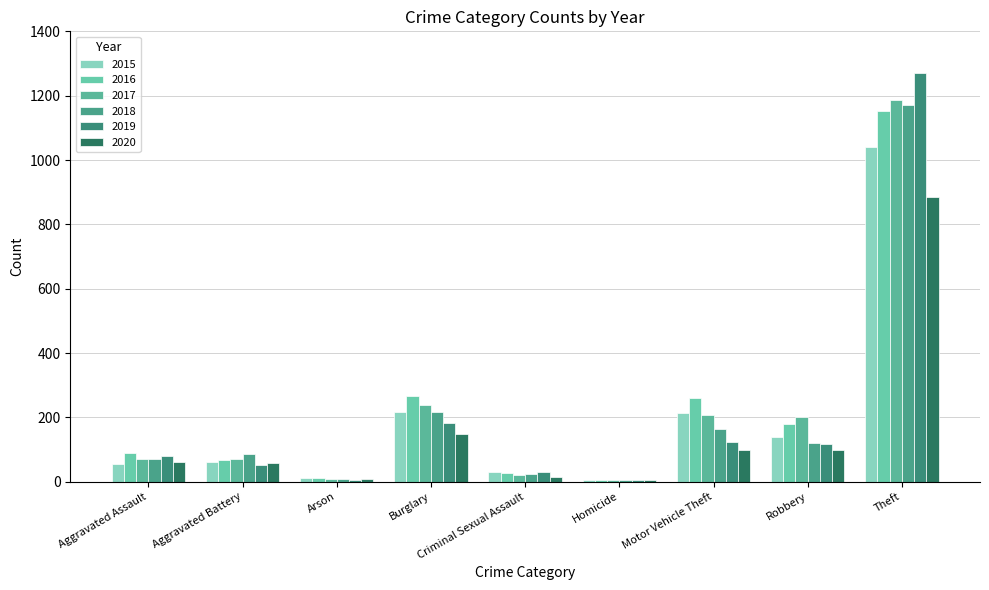

Count the number of data series in this chart.

6